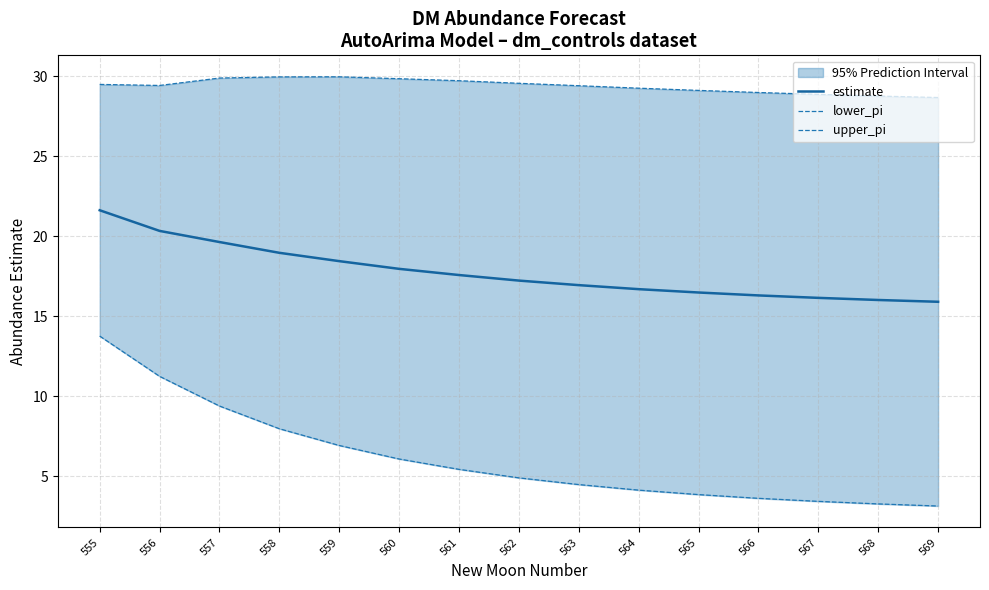

Is the value of estimate at 562 greater than the value of lower_pi at 556?

Yes